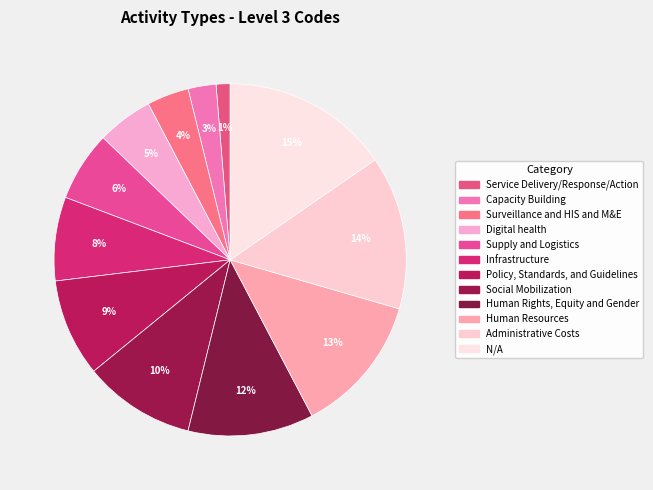

Approximately how many times larger is the value at Capacity Building compared to Digital health?

0.5